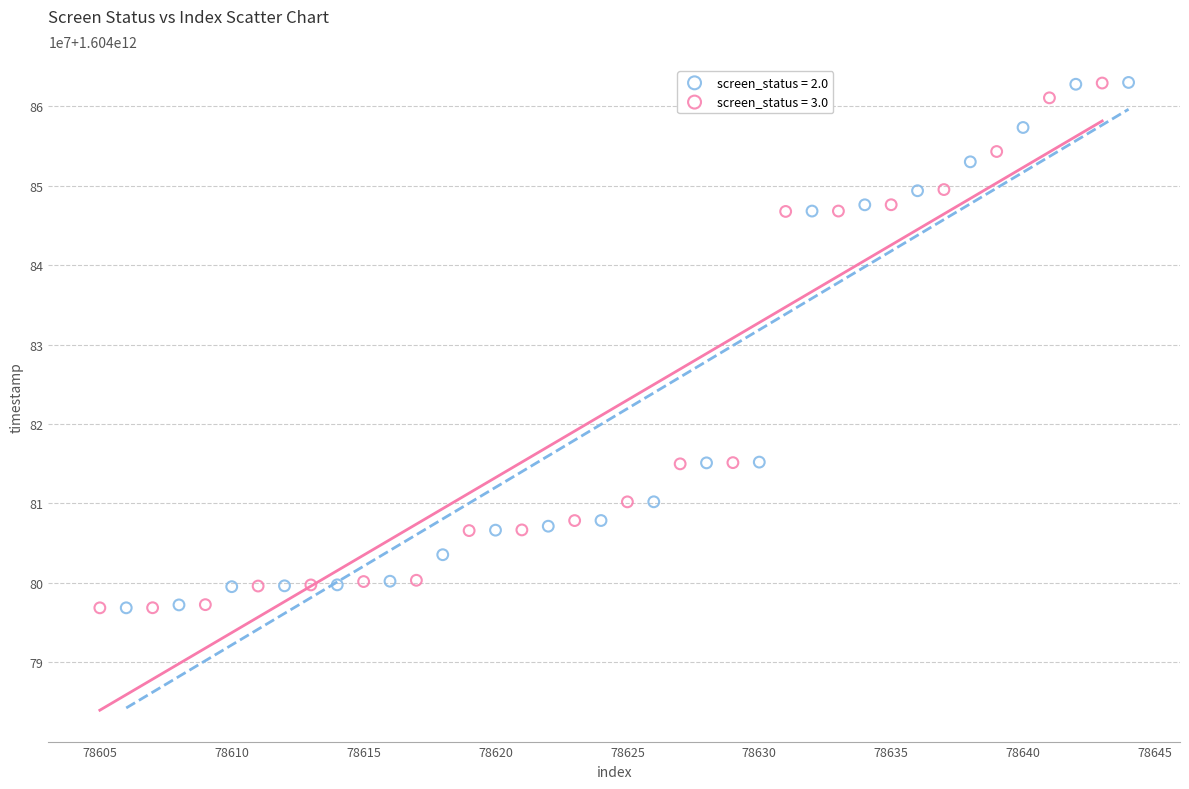

What are all the series names shown in the legend?

screen_status = 2.0, screen_status = 3.0